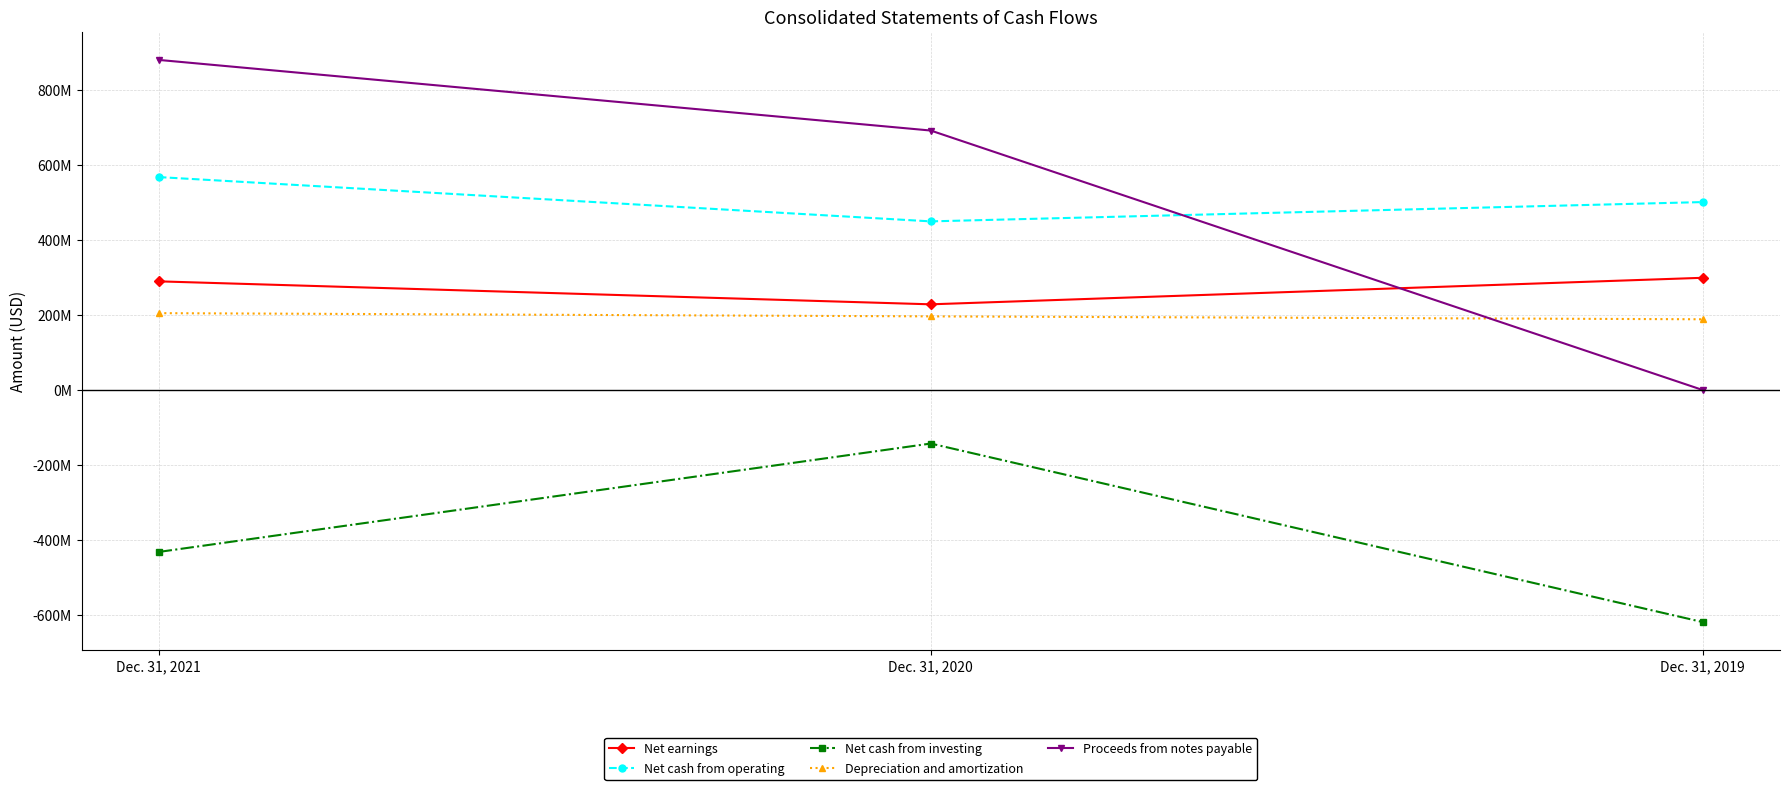

Which series has the widest spread of values?

Proceeds from notes payable